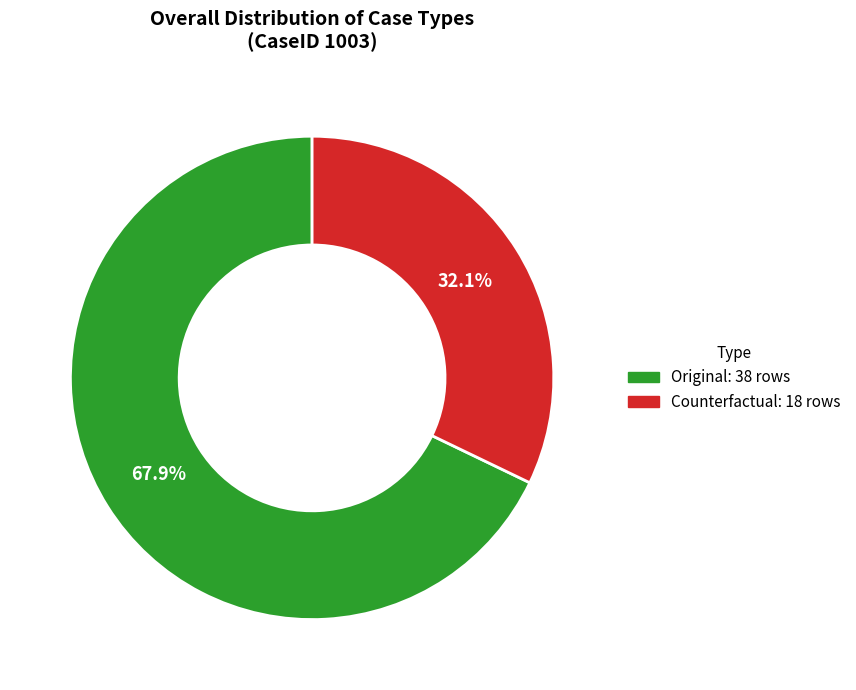

The Original slice represents 62% of the pie. True or false?

False